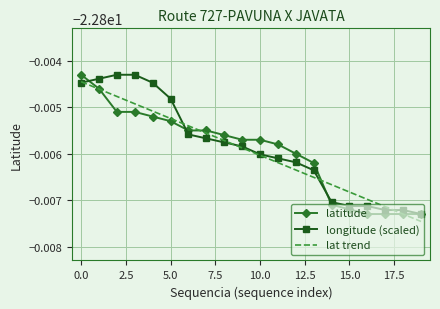

How many intersections are there between lat trend and latitude?

4